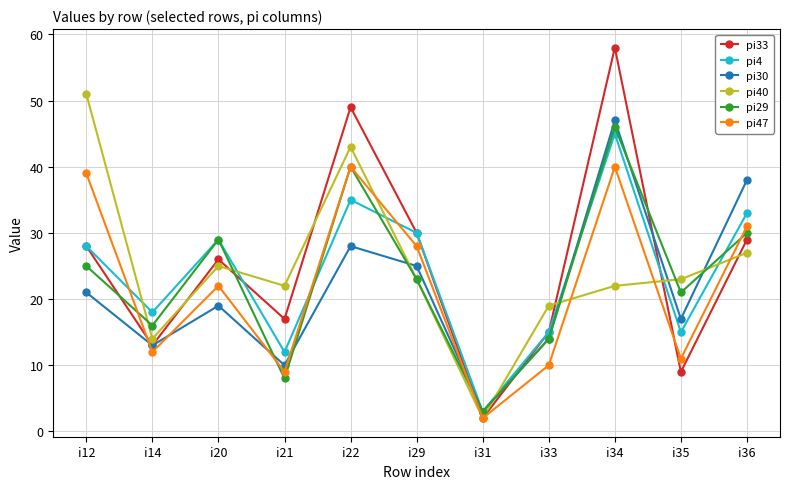

Rank the series by their maximum value, from lowest to highest.

pi47, pi4, pi29, pi30, pi40, pi33